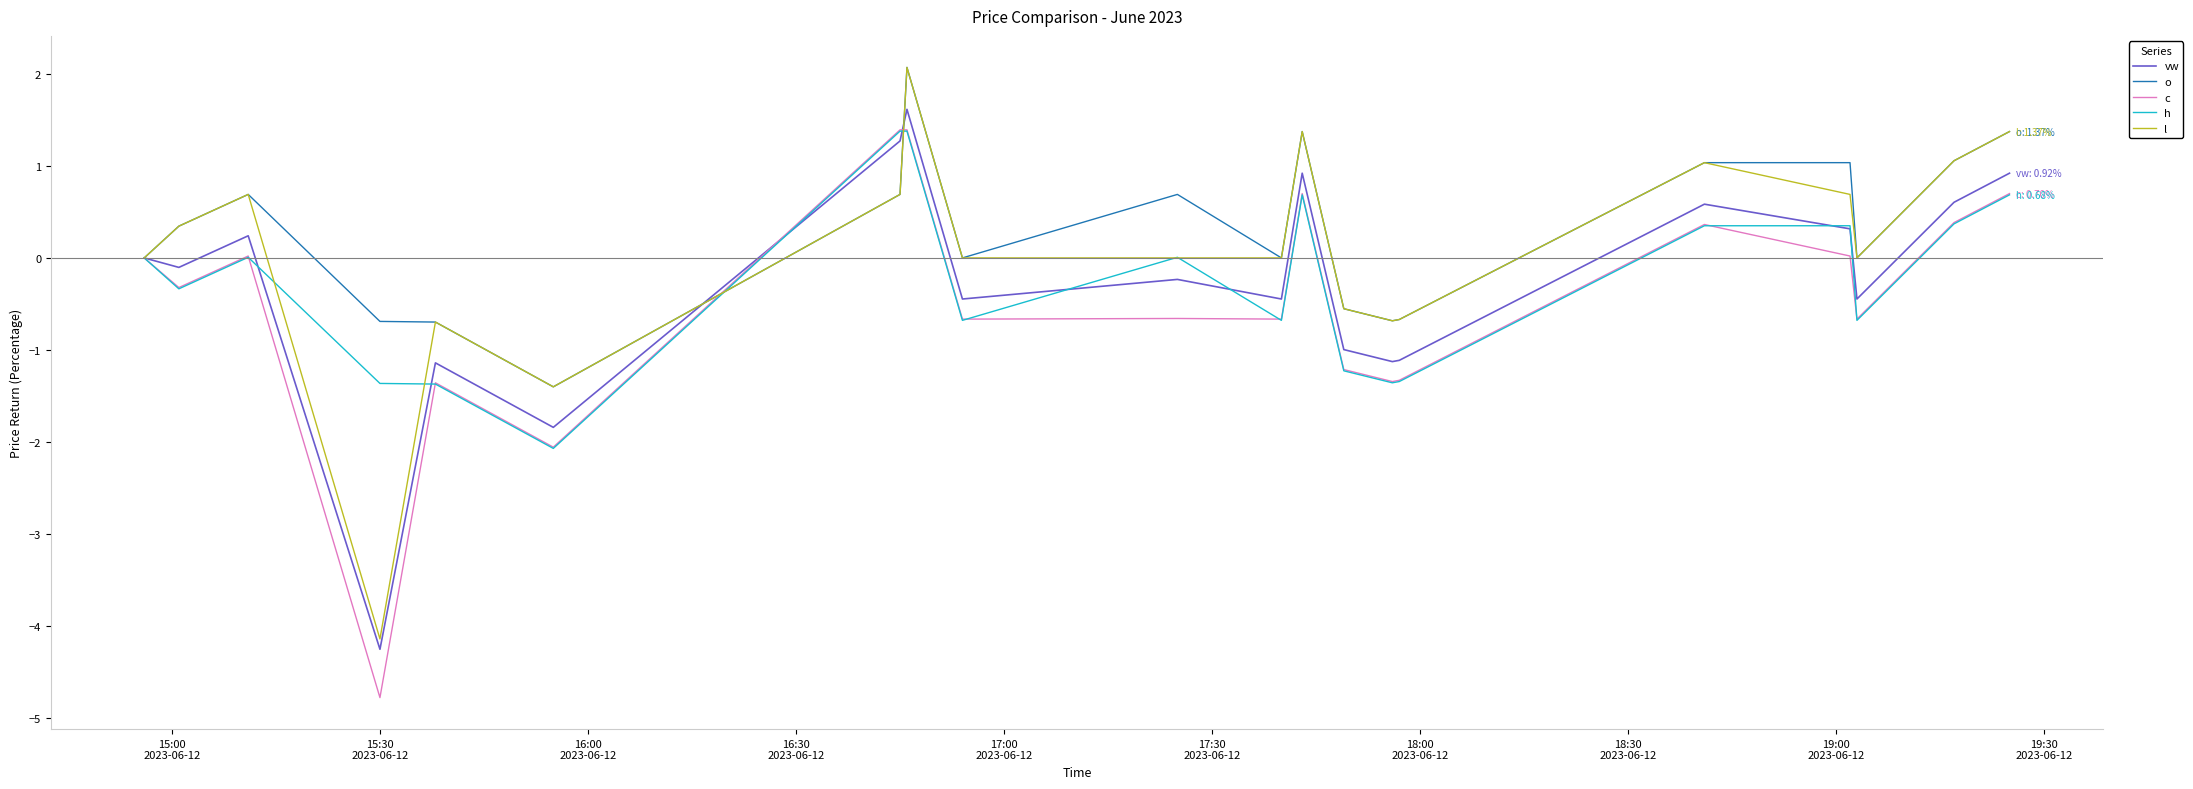

What is the smallest value displayed?

-4.8